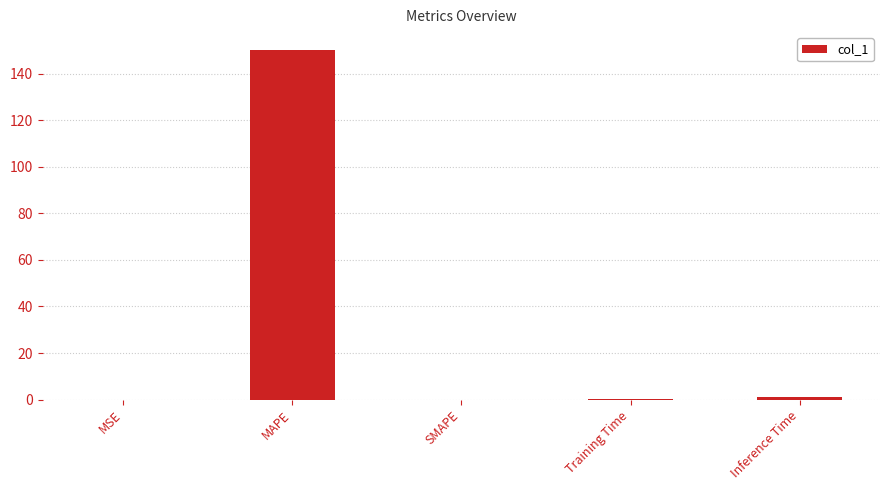

What value does the data have at MAPE?

150.4